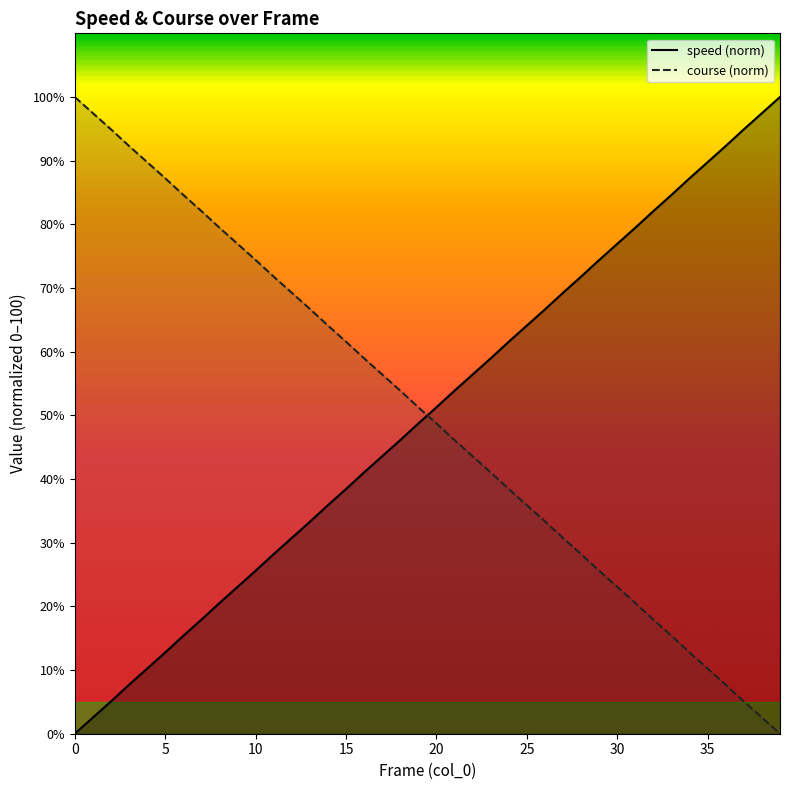

What is the value of the course point at the 12th from the left?

71.8